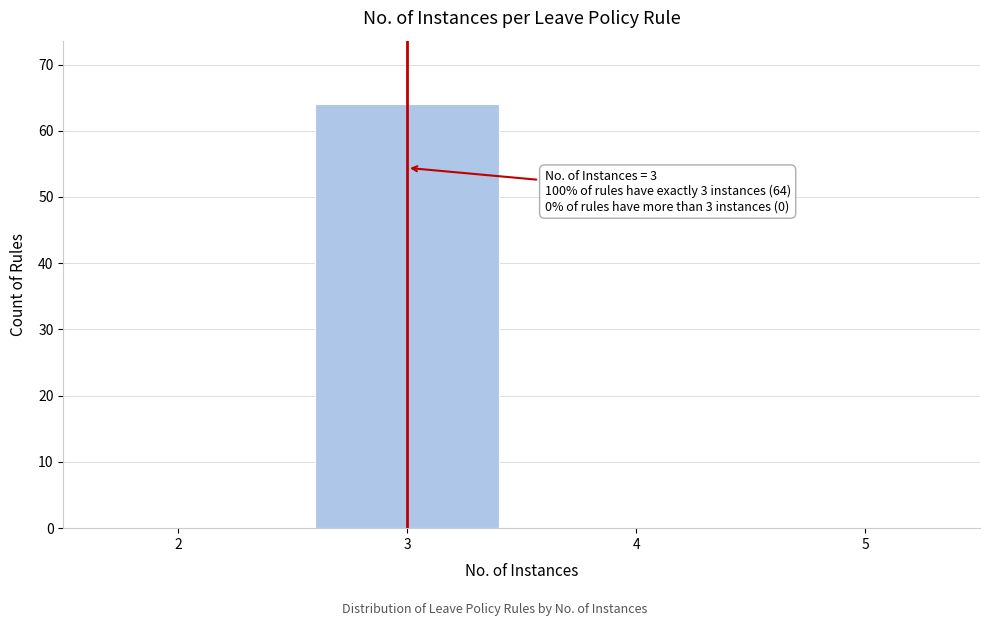

Which range on the x-axis has the tallest bar?

2.5 to 3.5